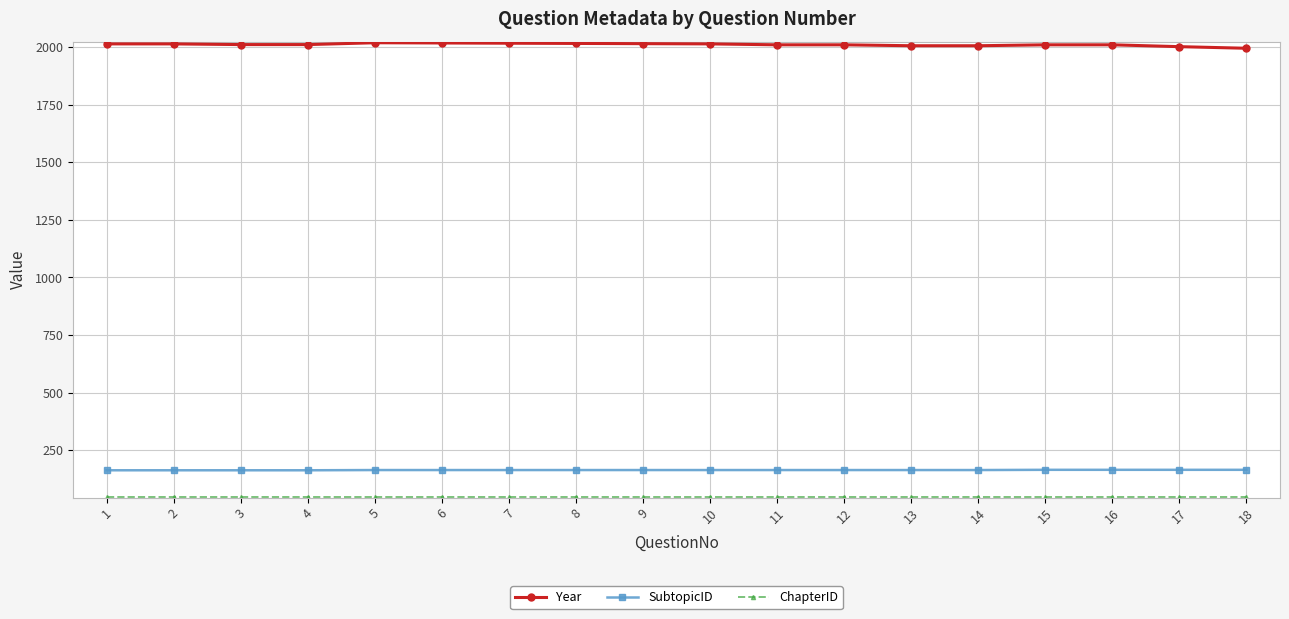

Is the value of SubtopicID at 14 greater than the value of Year at 3?

No